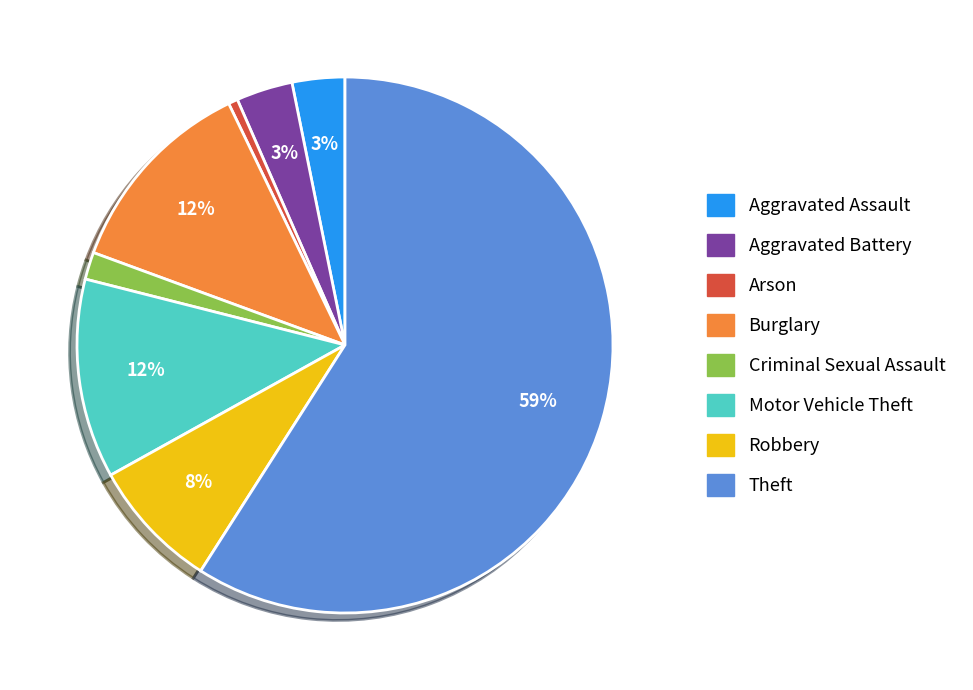

Which category has the smallest portion of the pie?

Arson